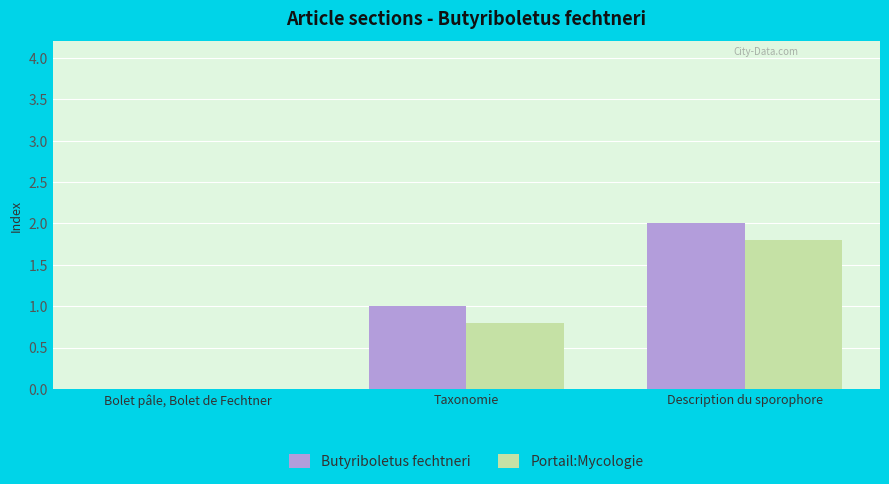

Is it true that Portail:Mycologie equals 0.6 at Bolet pâle, Bolet de Fechtner?

False